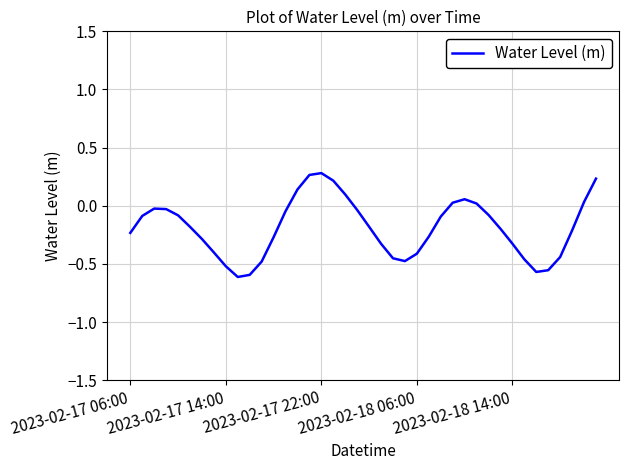

How many lines are shown in the chart?

1